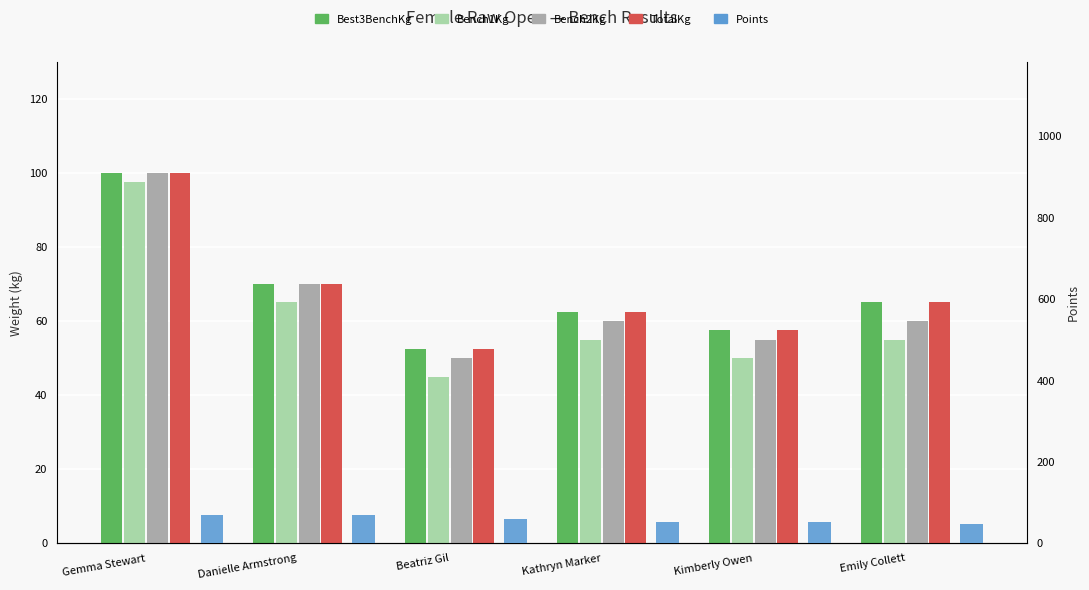

What are all the series names shown in the legend?

Best3BenchKg, Bench1Kg, Bench2Kg, TotalKg, Points